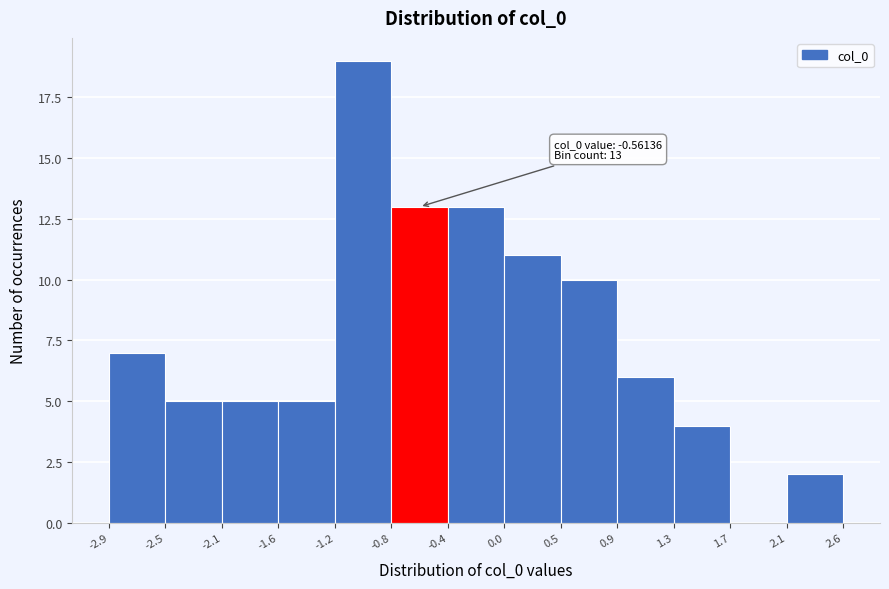

Which range on the x-axis has the tallest bar?

-1.2 to -0.8